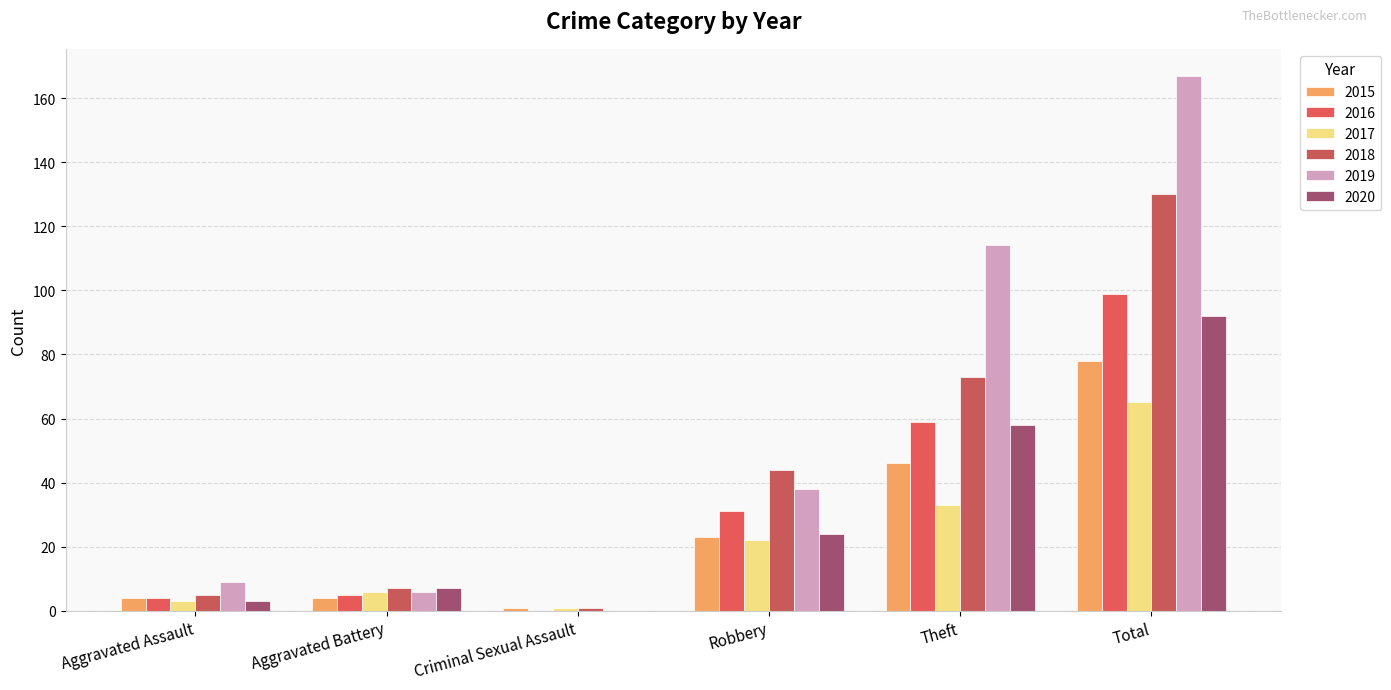

Are the bars horizontal?

No